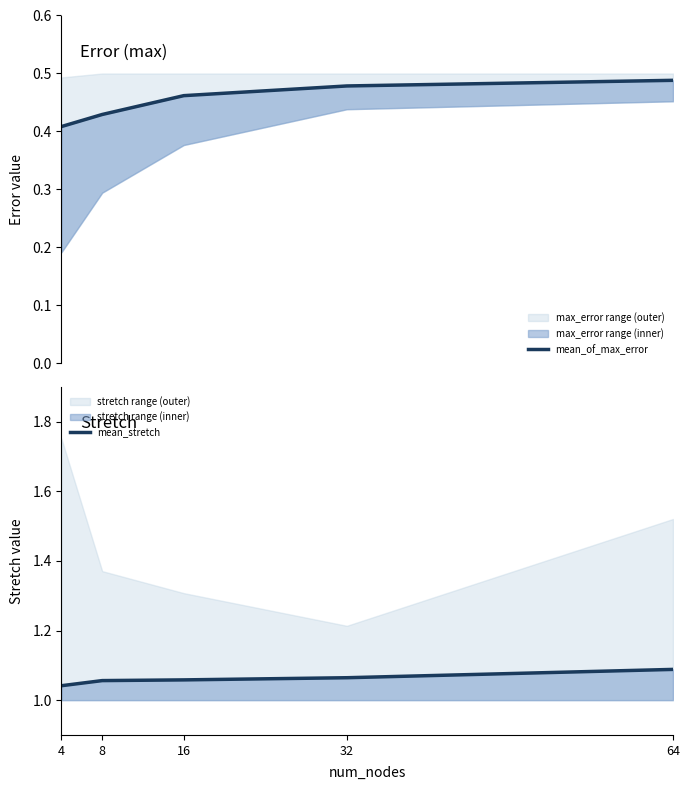

Which series has the largest total across all categories?

mean_stretch